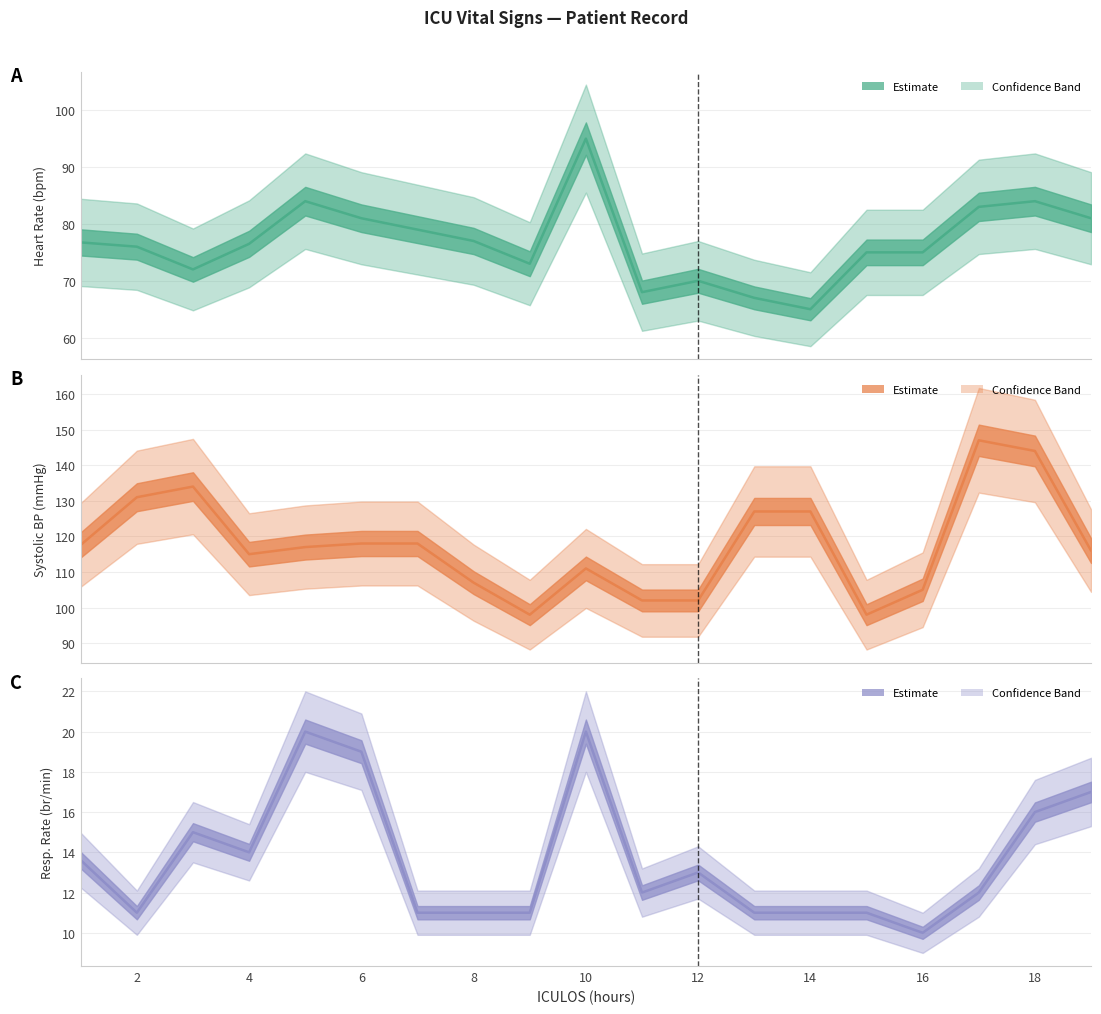

True or false: SBP and Resp intersect in this chart.

False